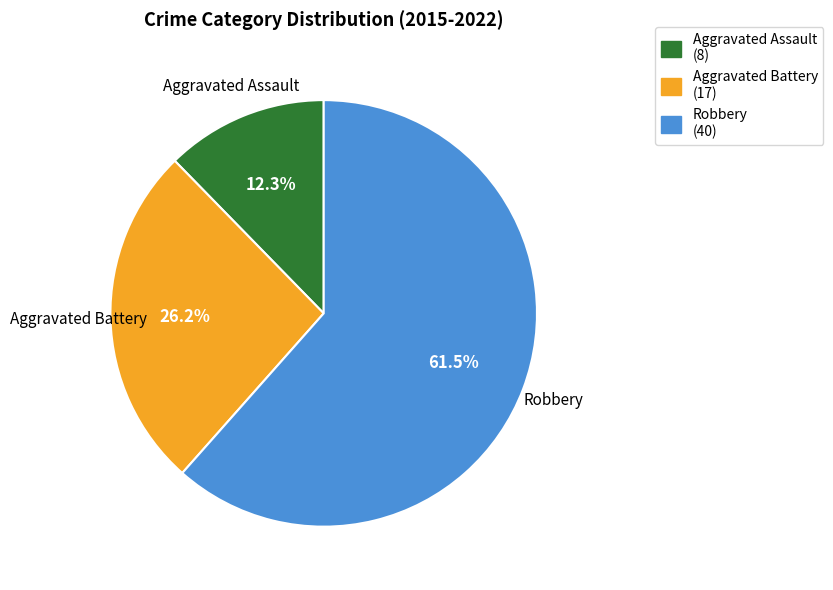

Is there a majority slice in this chart?

Yes